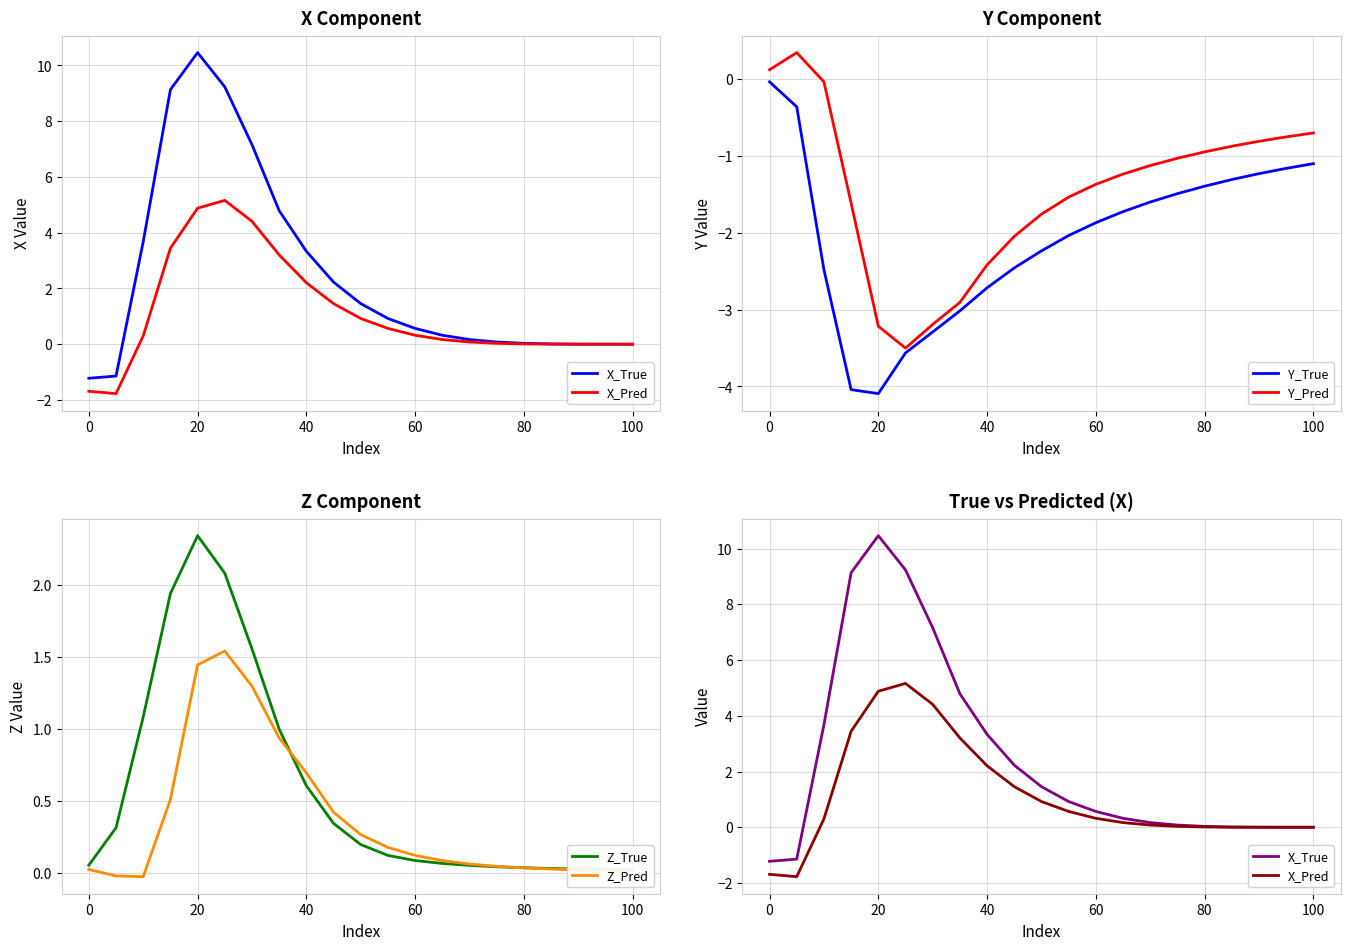

How many values in the Y_True series exceed -1?

2